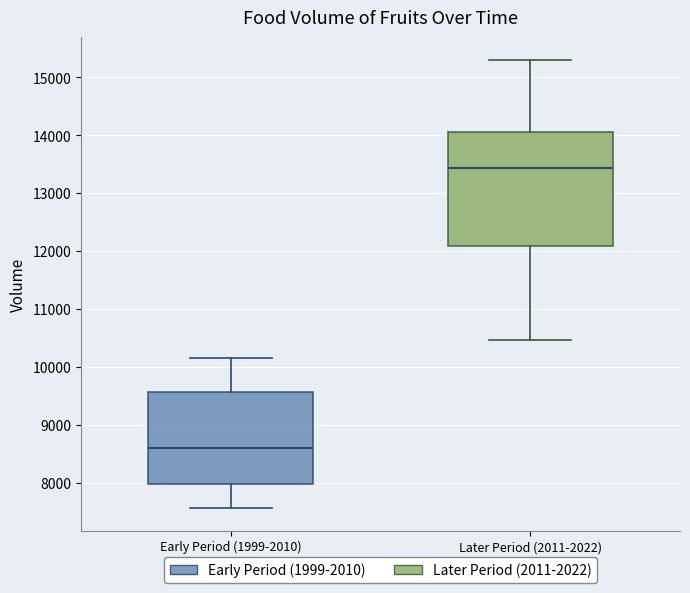

Where is the lower edge of the box for Early Period (1999-2010) on the y-axis? The values are not printed on the chart, so give them approximately, as read against the axis.

8000